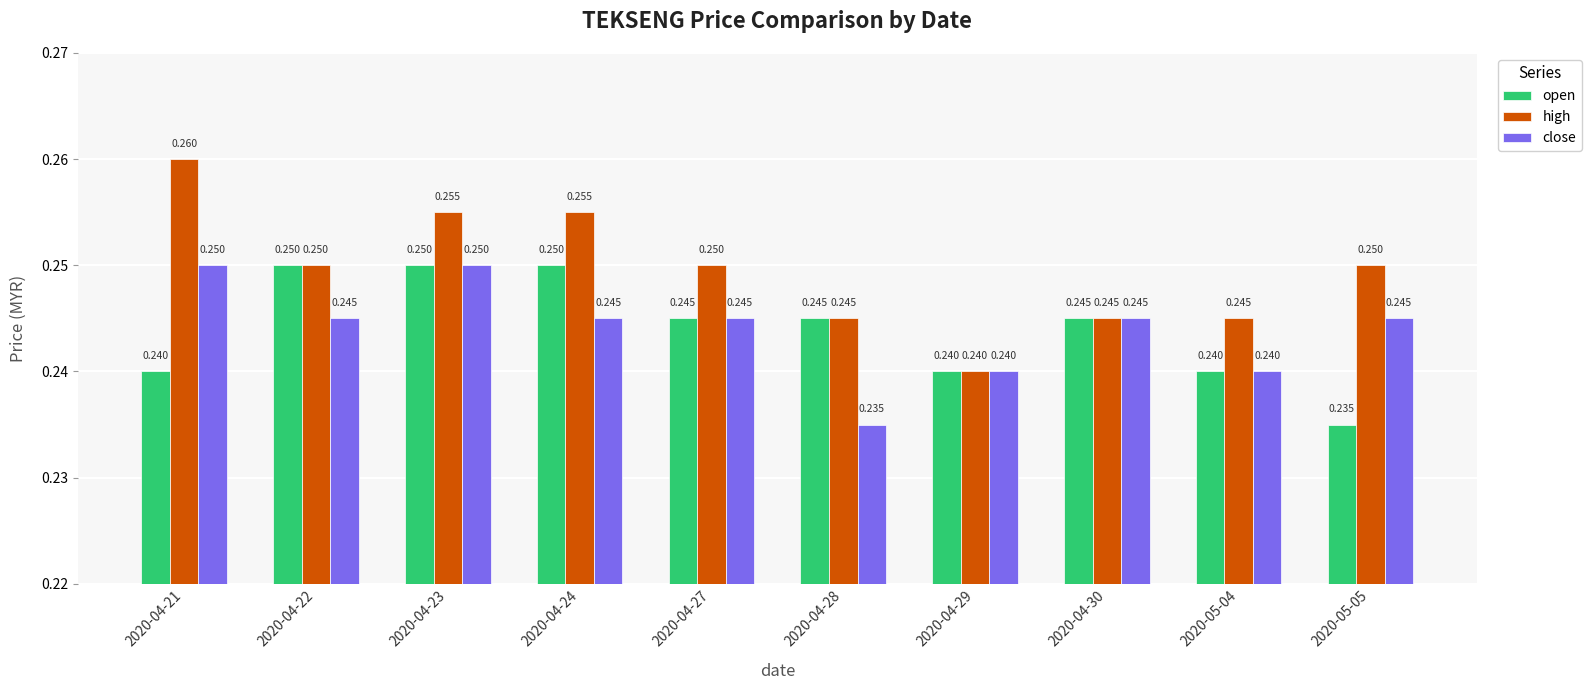

At 2020-04-24, list the series in order from smallest to largest.

close, open, high